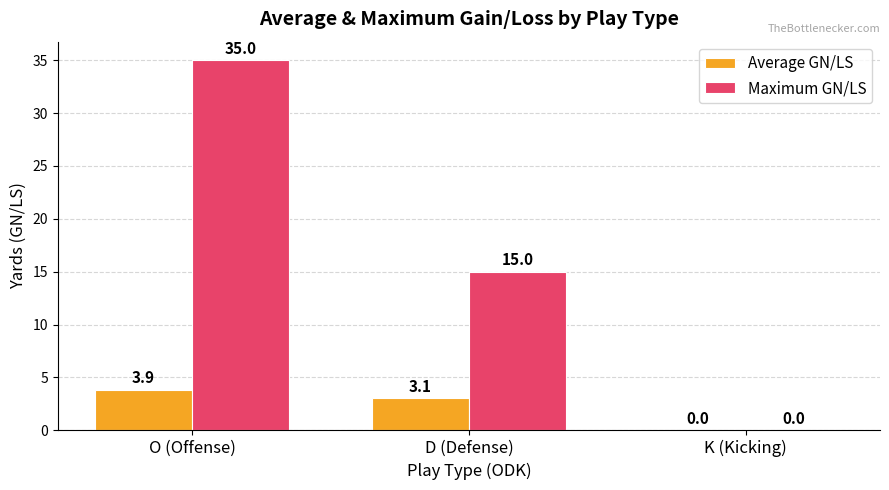

What is the sum of all Average GN/LS values?

6.9